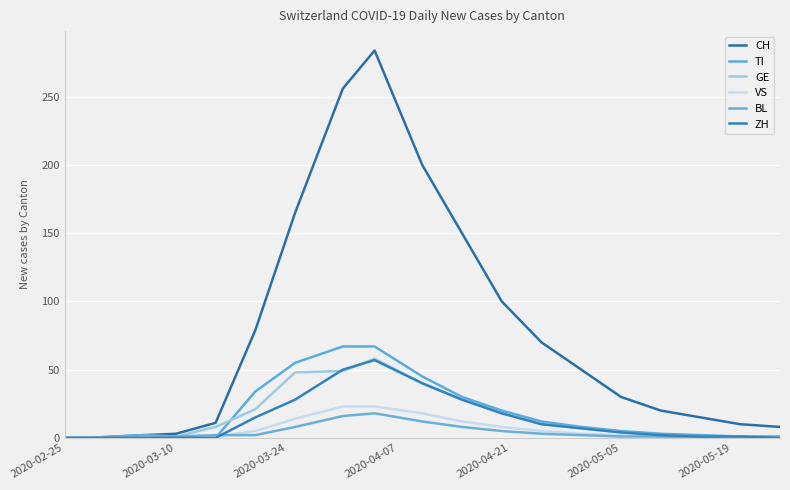

Does the chart have visible grid lines?

Yes